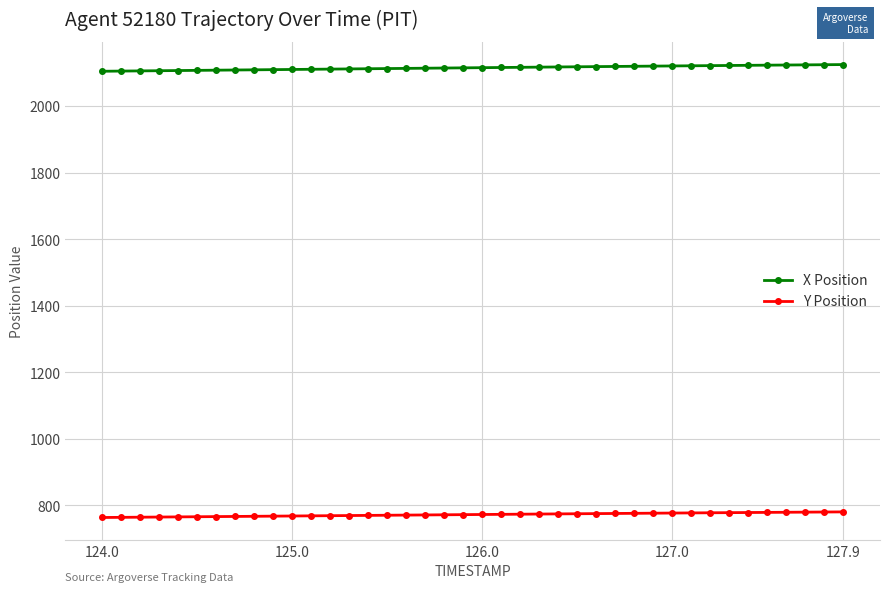

What is the maximum value shown in the chart?

2124.8